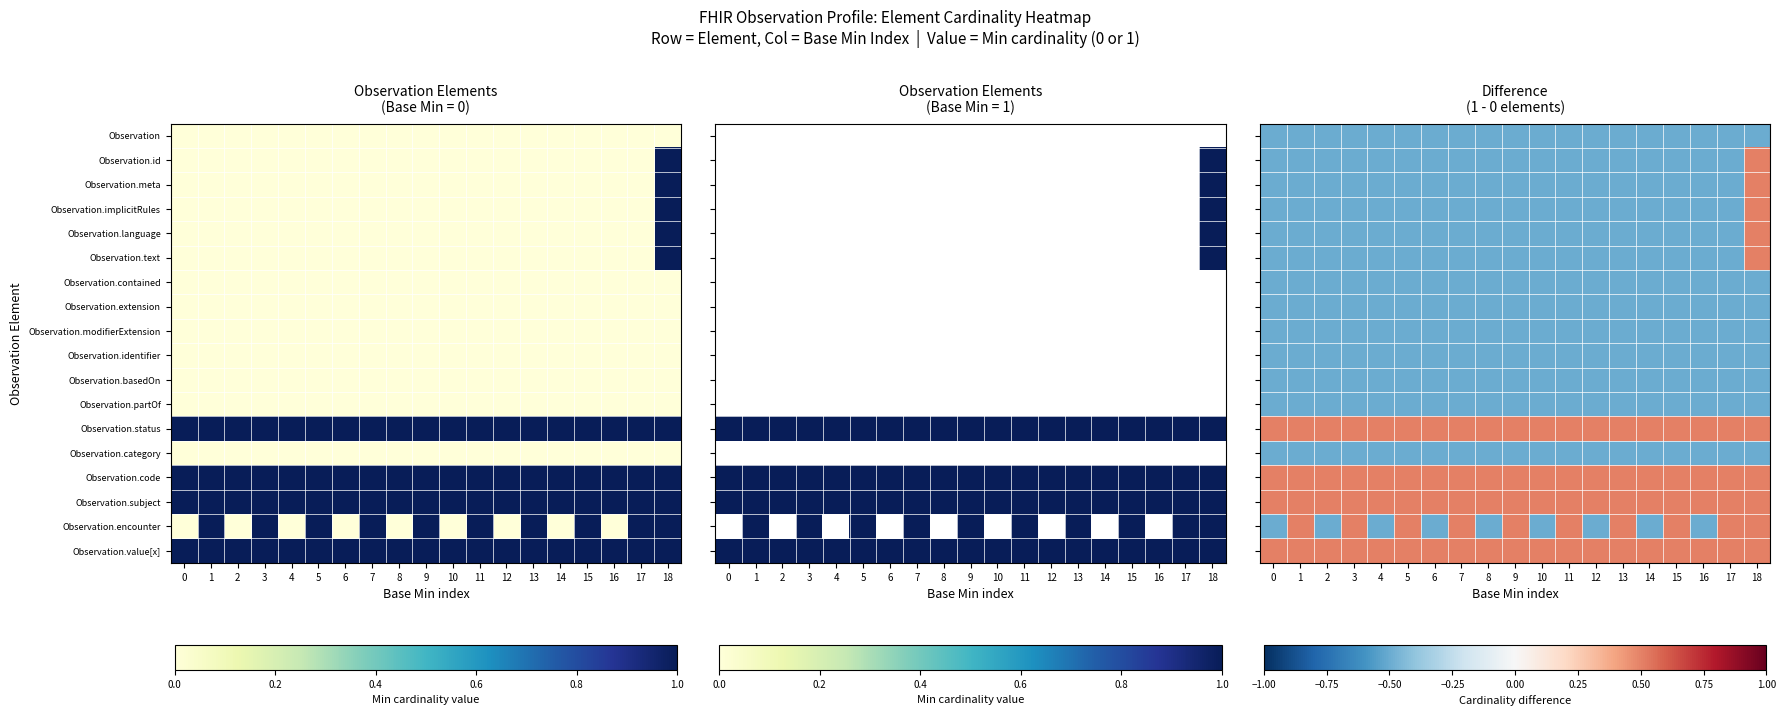

At which category is the sum across all series the highest?

18